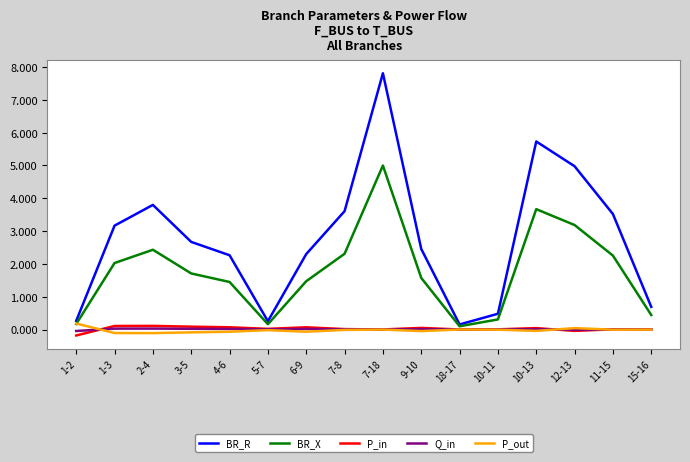

Which series has the largest total across all categories?

BR_R